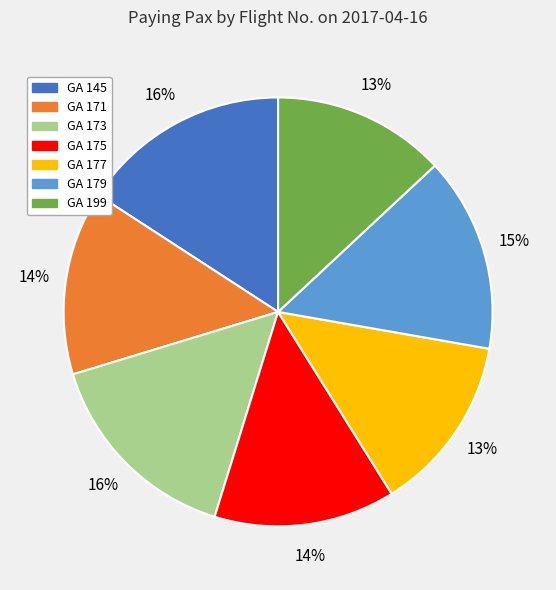

Is the sum of GA 171 and GA 177 greater than half?

No